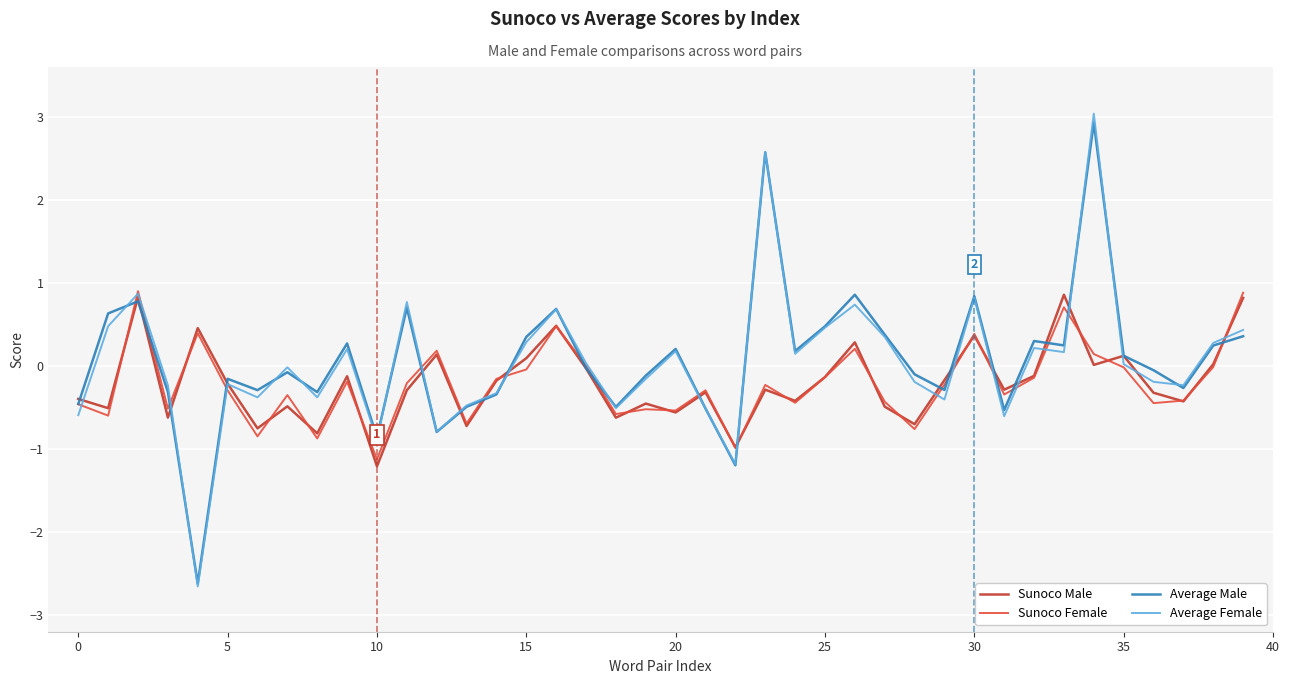

True or false: Sunoco Male has more than 2 interior local peaks.

True